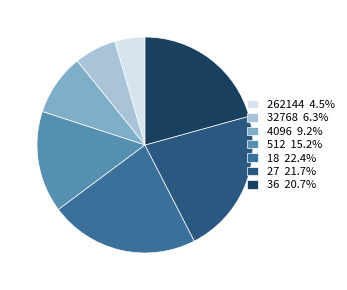

To the nearest percent, what portion does 512 represent?

15%